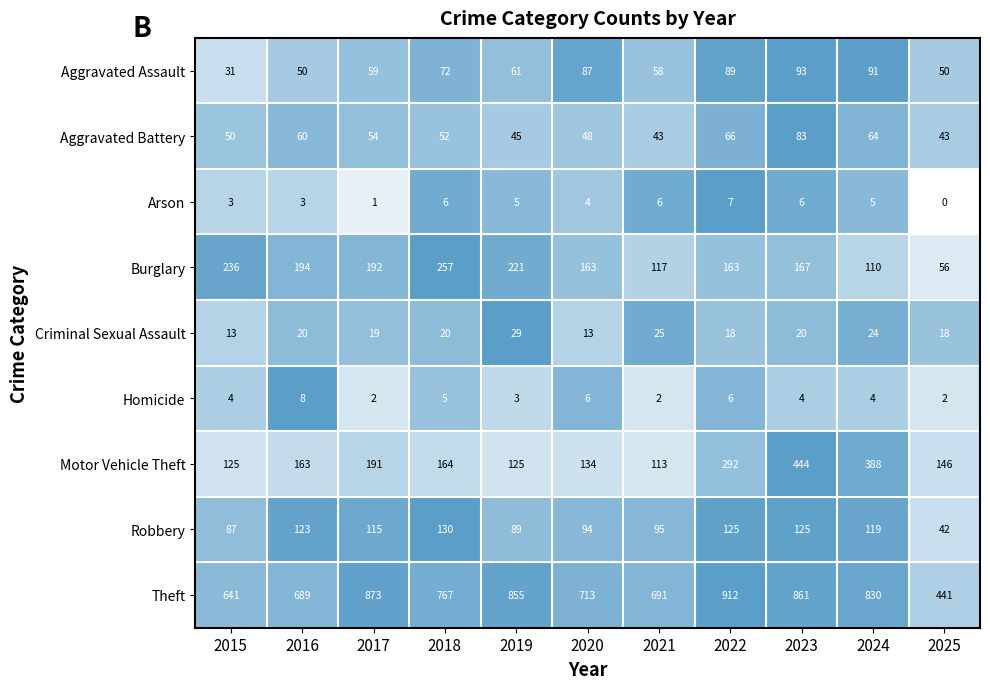

At how many categories does at least one series exceed 0?

11